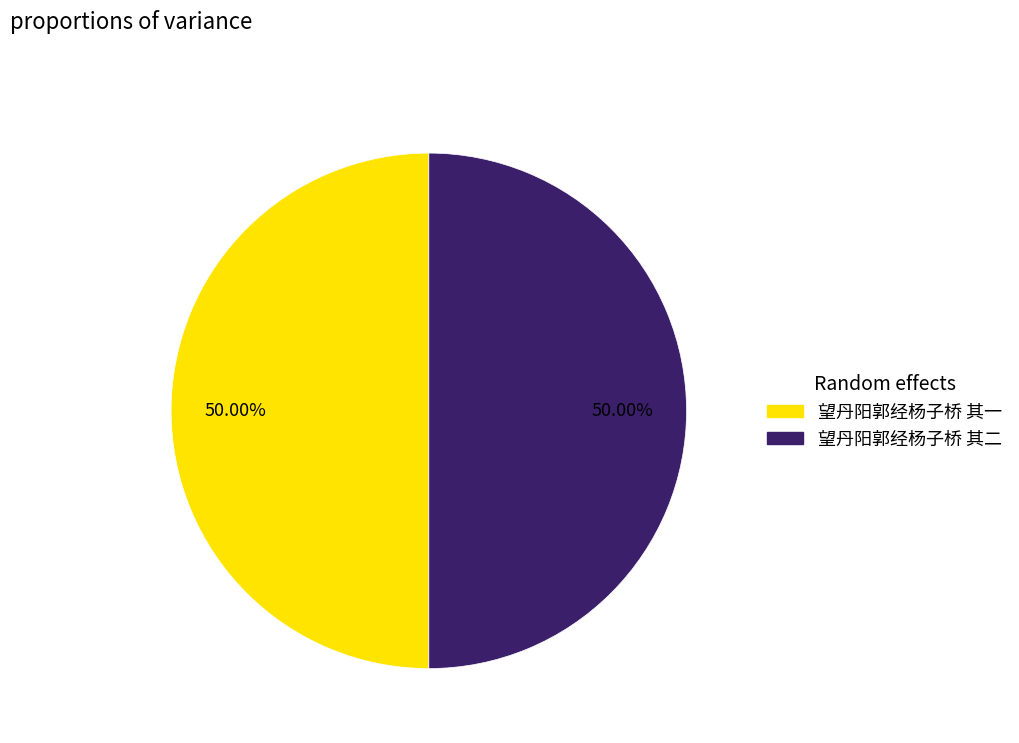

What percentage is the 望丹阳郭经杨子桥 其二 slice, to the nearest percent?

50%